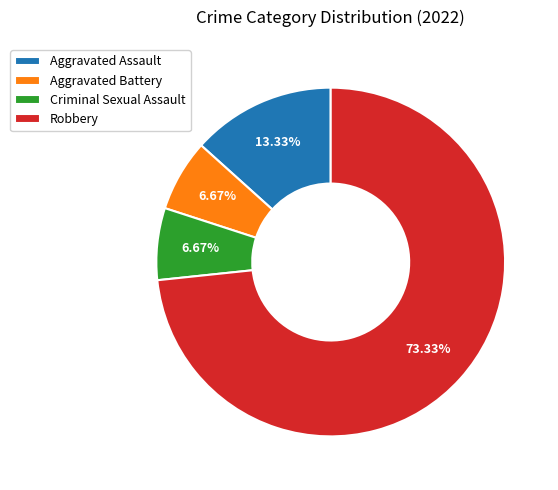

How many segments does this pie chart have?

4